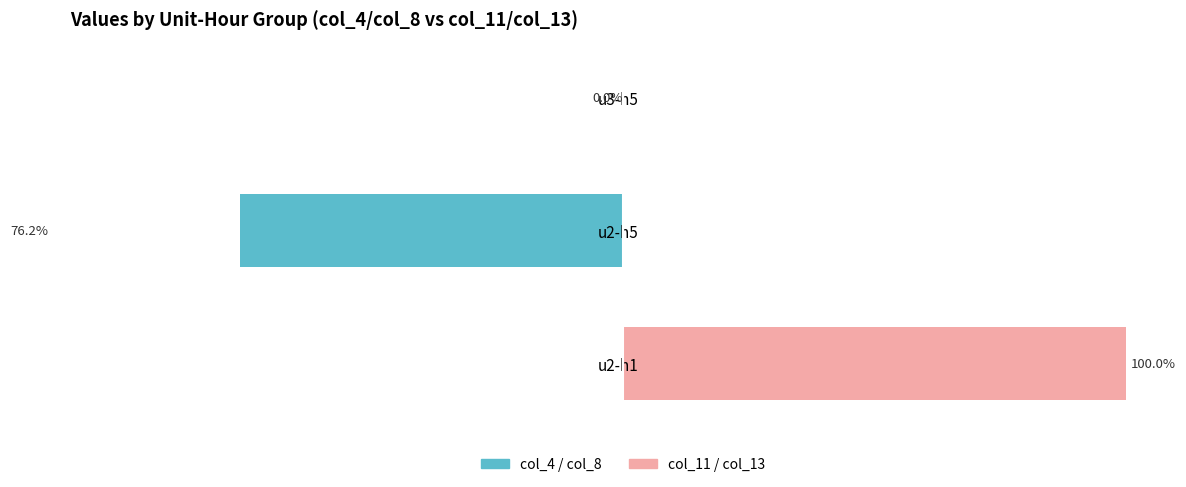

How many data points in col_11 / col_13 are above 0?

1